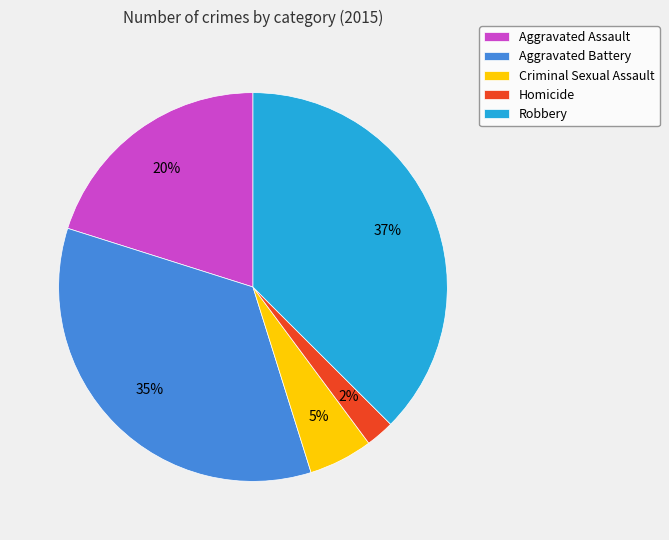

To the nearest percent, what is the difference between the Homicide and Robbery slice percentages?

35%